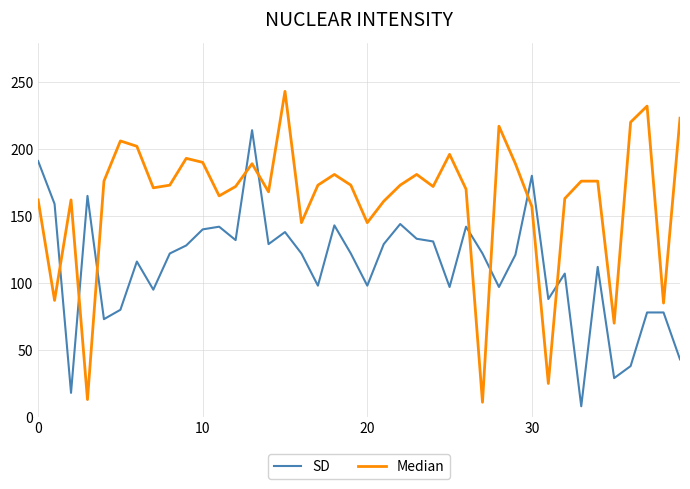

Which series ends up on top after the final intersection of SD and Median?

Median